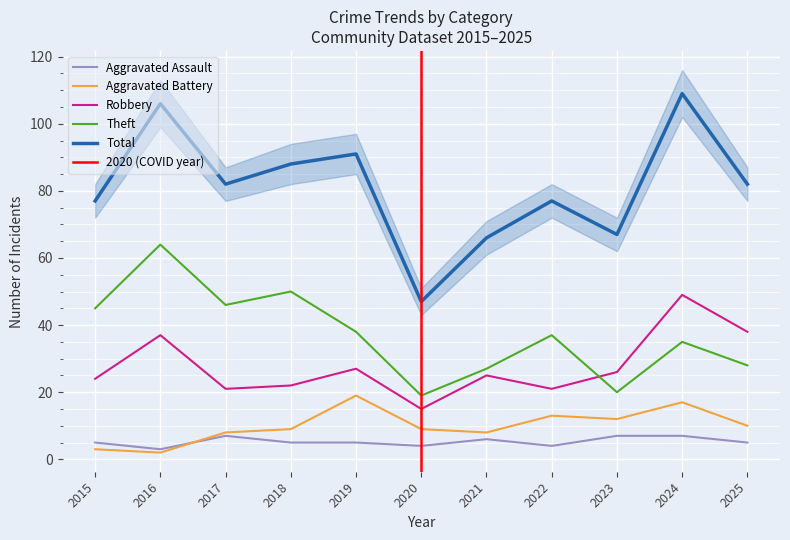

True or false: Total and Robbery intersect in this chart.

False